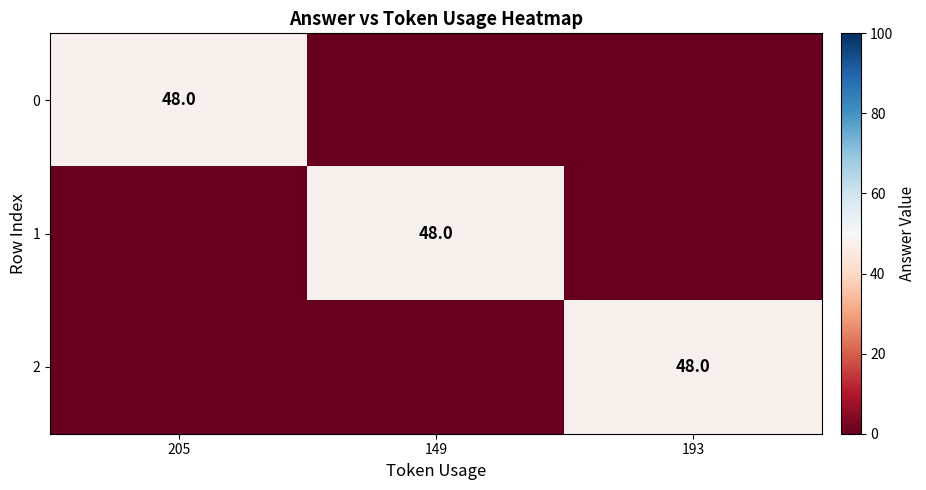

Is it true that 2 equals 73 at 193?

False